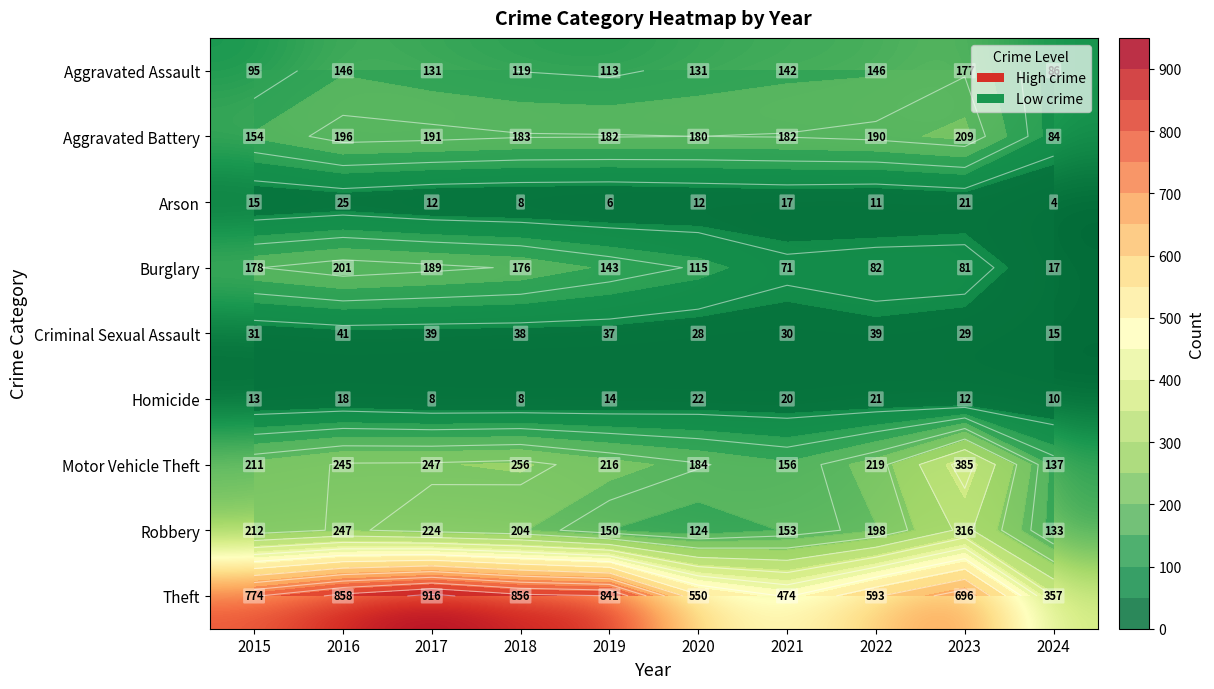

At how many categories does at least one series exceed 795?

4